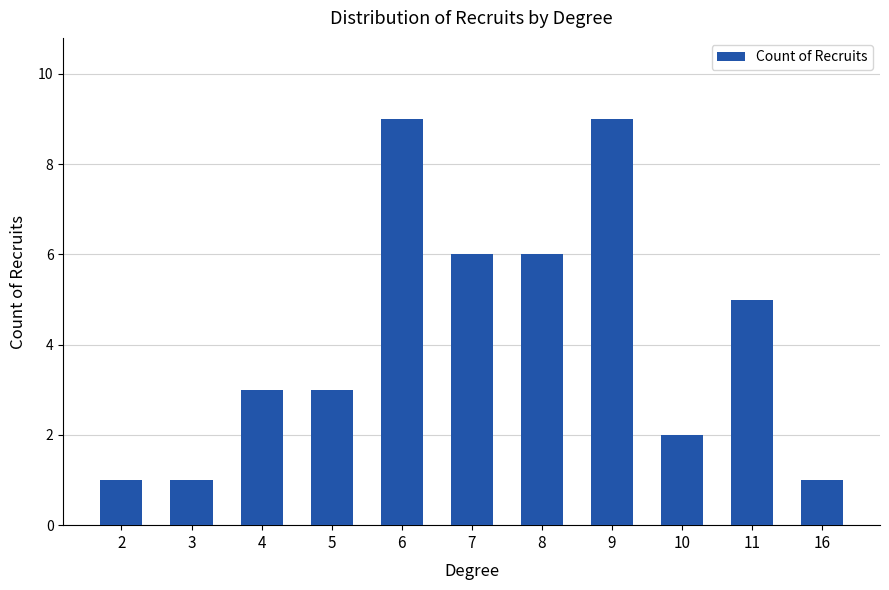

What is the approximate value at 7?

6